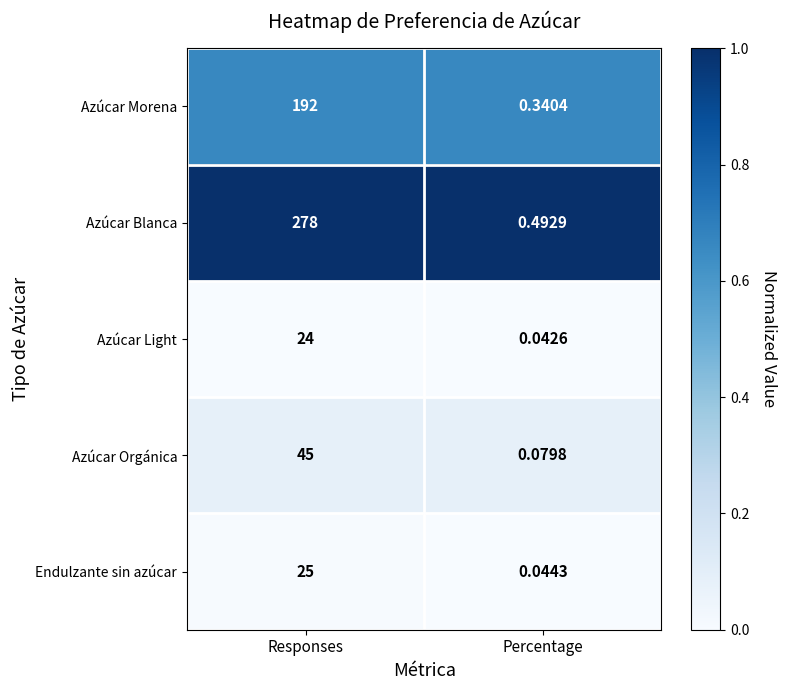

At which category is the sum across all series the highest?

Responses